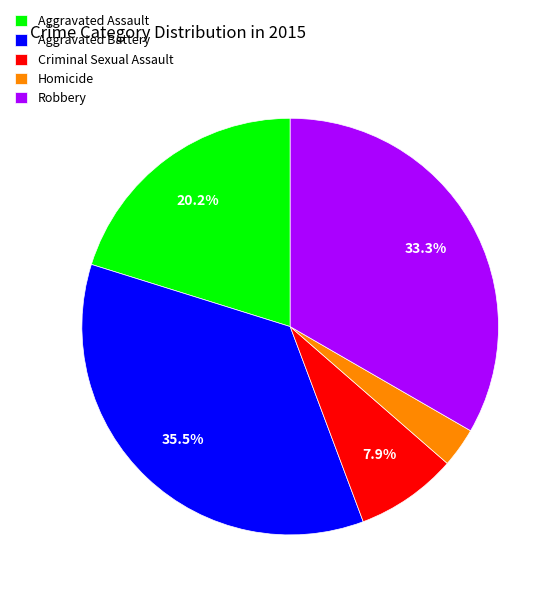

What portion of the pie excludes Robbery?

66.7%